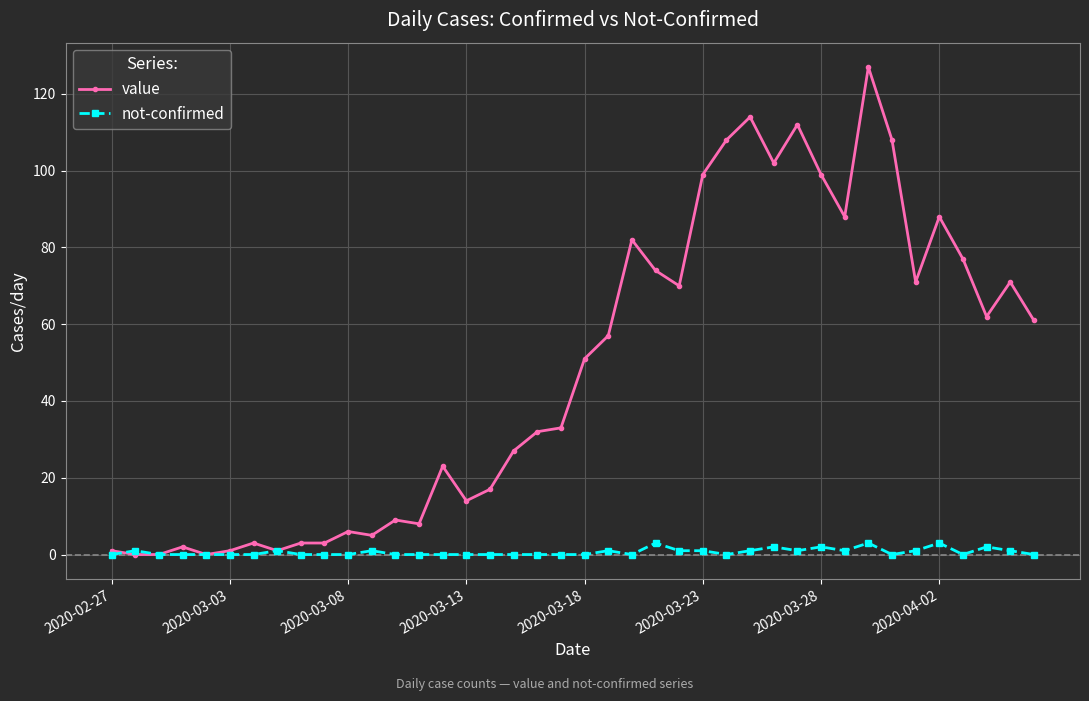

What is the maximum value for value?

127